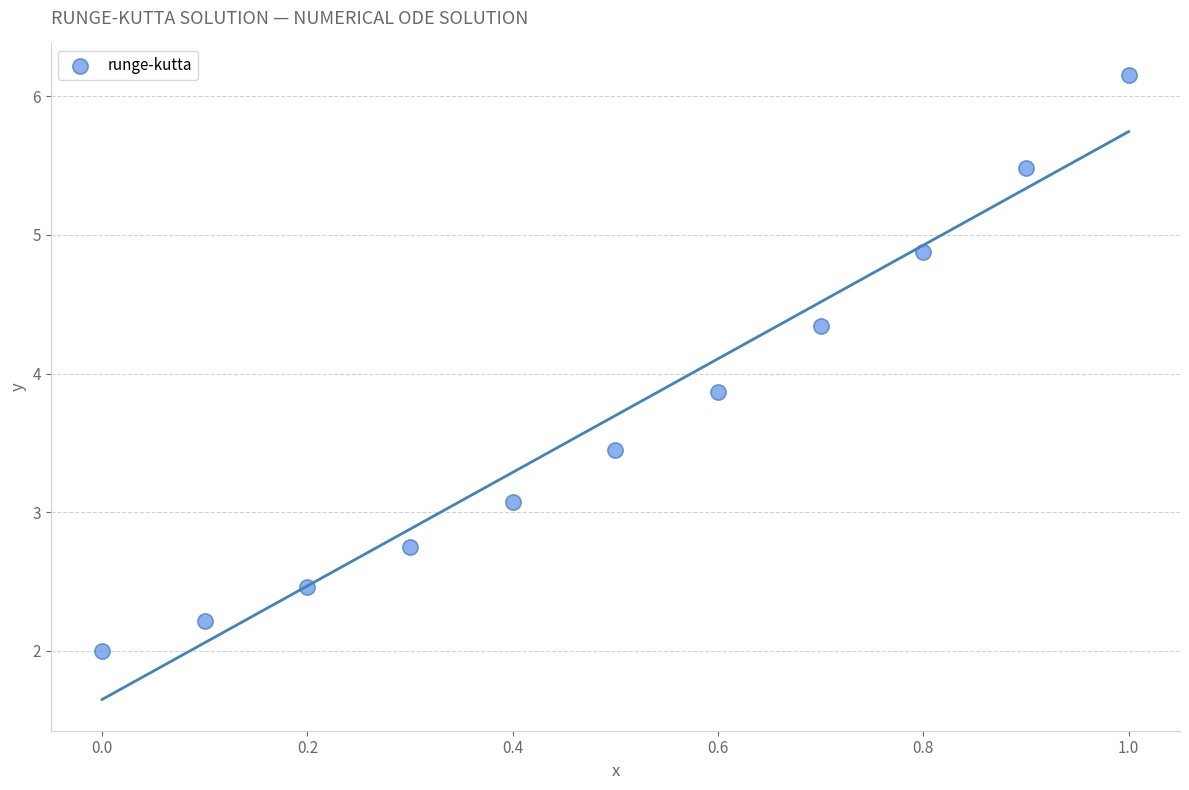

What is the range of X values (max minus min)?

1.0